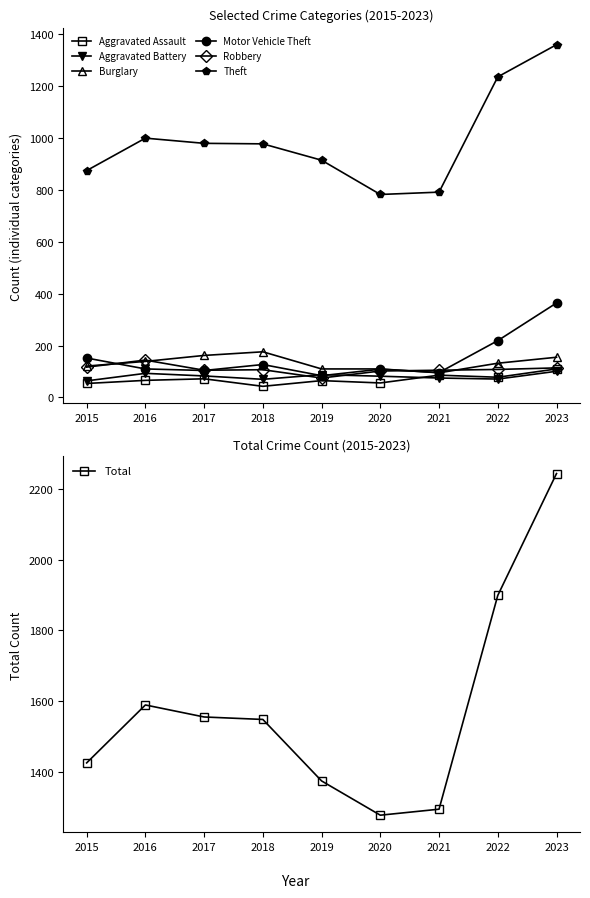

What is the minimum value for Theft?

782